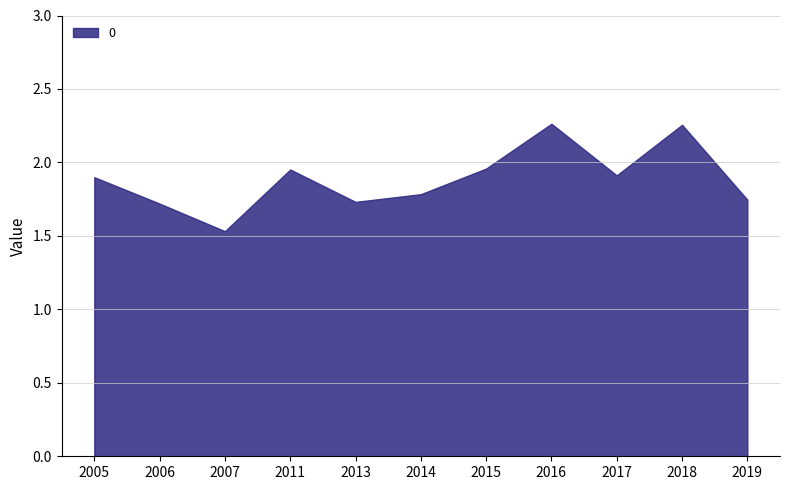

At which category does the data reach its first local peak?

2011